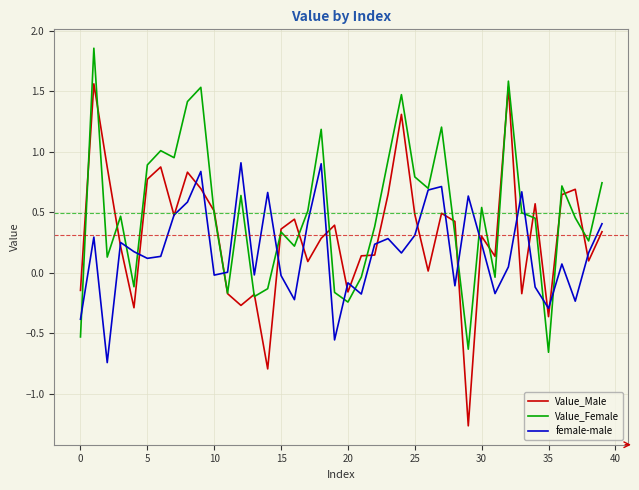

Which series has the largest range (max minus min)?

Value_Male